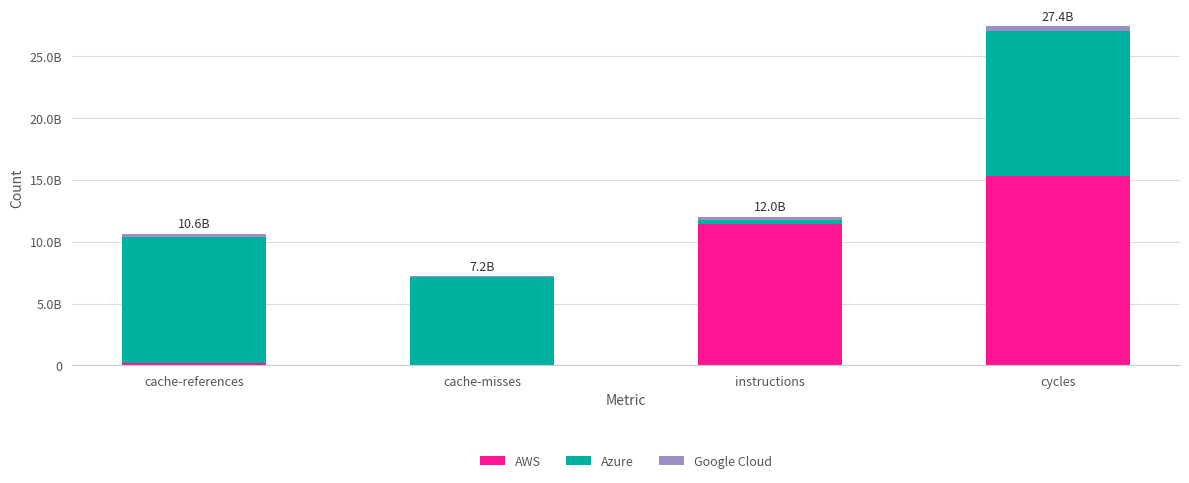

What is the label of the 1st bar from the right?

cycles